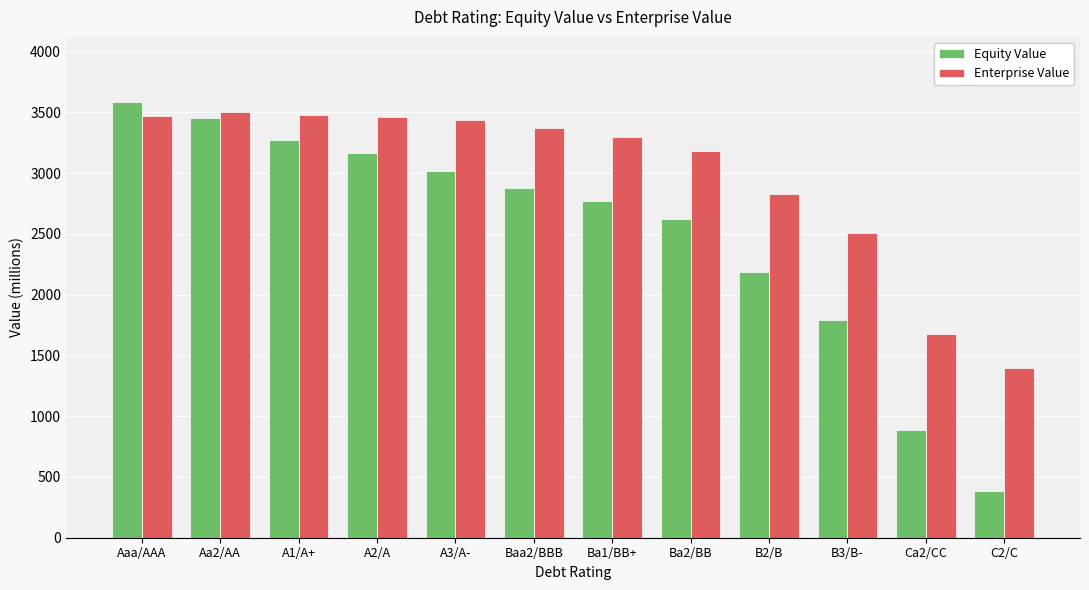

Is it true that Enterprise Value equals 3369.2 at B3/B-?

False